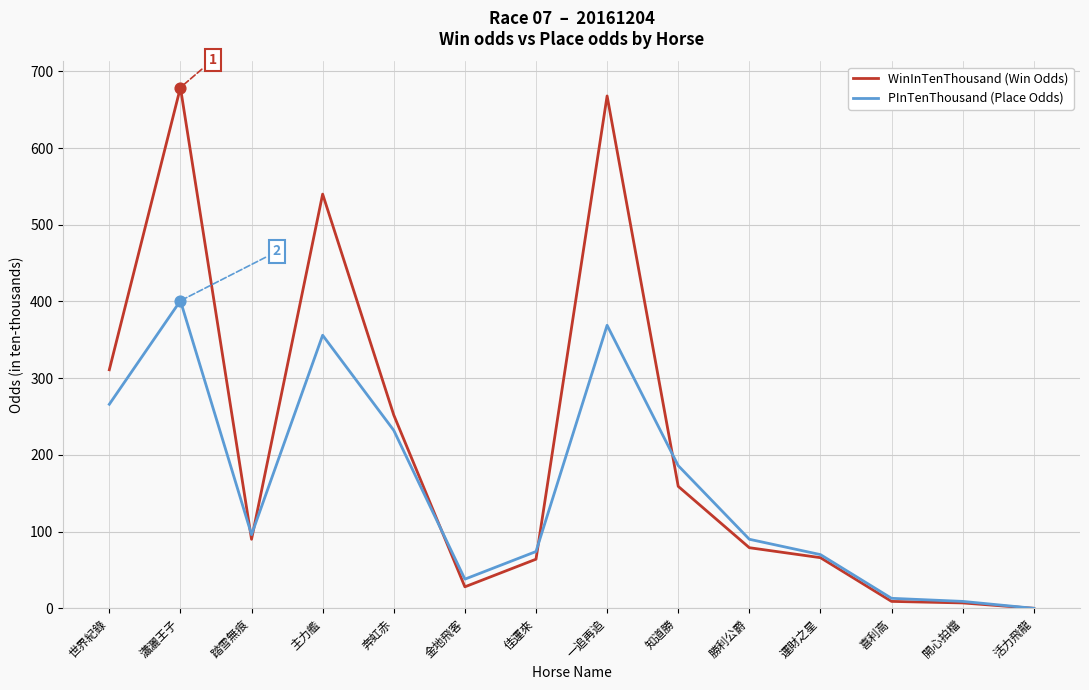

What are all the series names shown in the legend?

WinInTenThousand (Win Odds), PInTenThousand (Place Odds)